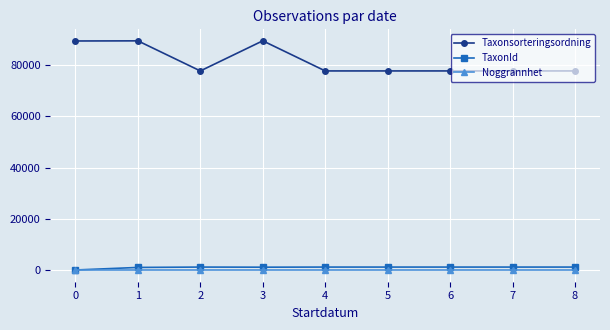

How many data points does each series have?

9